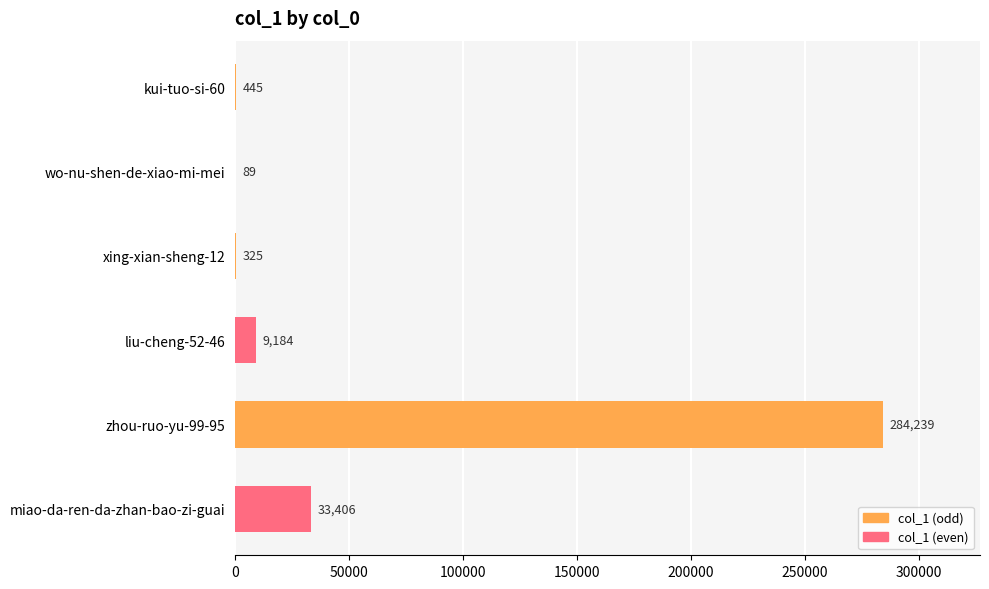

What is the change in value from kui-tuo-si-60 to zhou-ruo-yu-99-95?

+283794